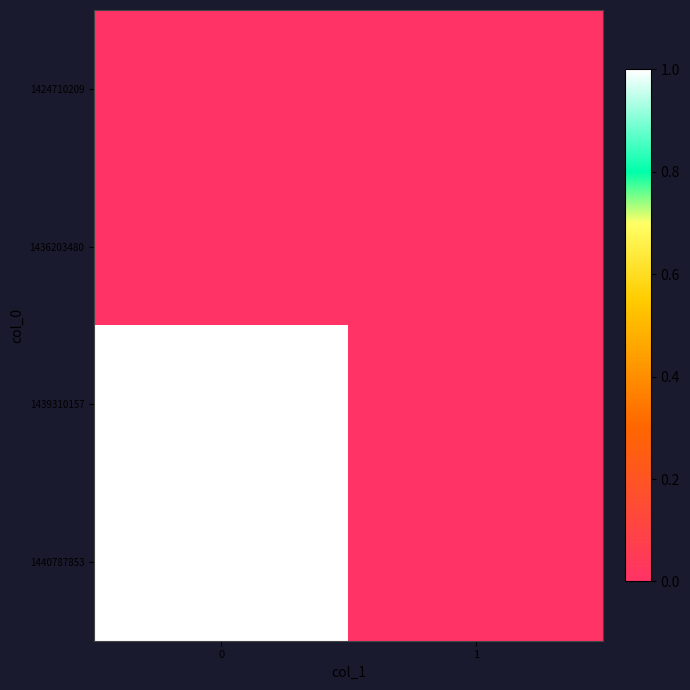

How many categories are shown in the chart?

2